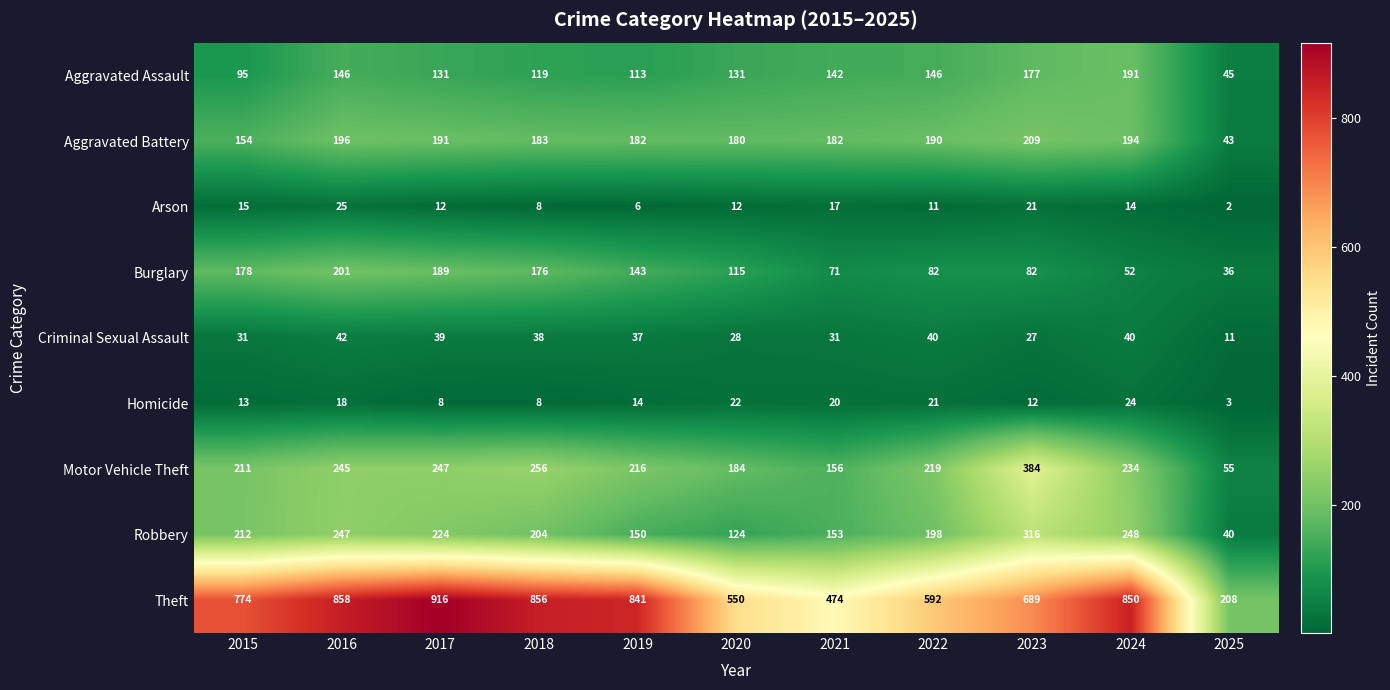

Count the number of categories in the chart.

11